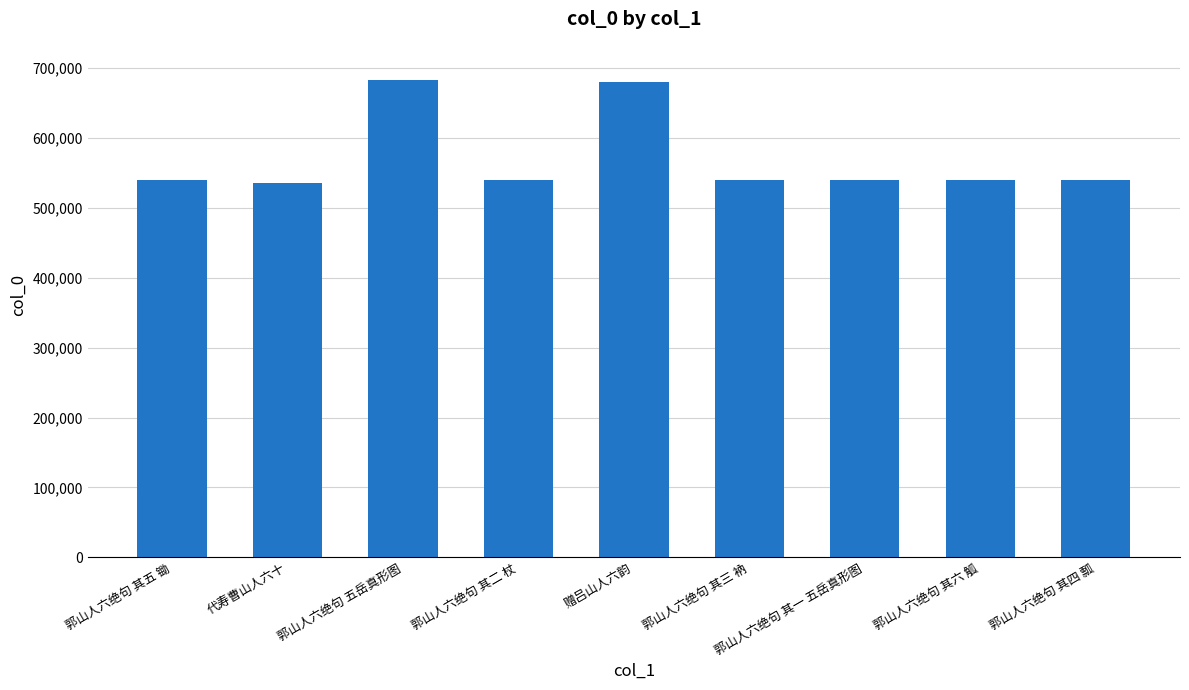

What is the label of the 3rd bar from the left?

郭山人六绝句 五岳真形图